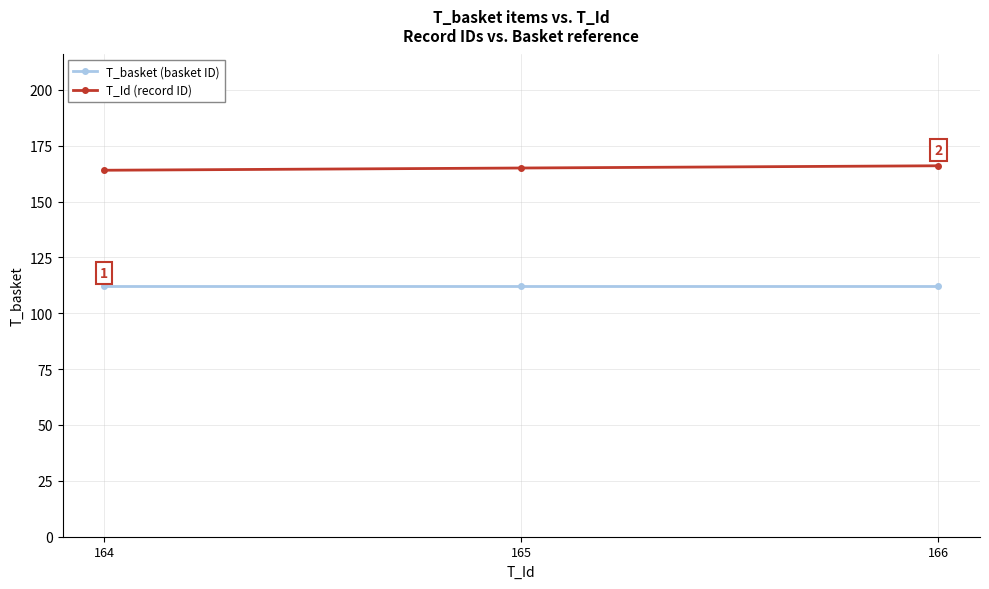

Does the chart display data point markers on the line(s)?

Yes